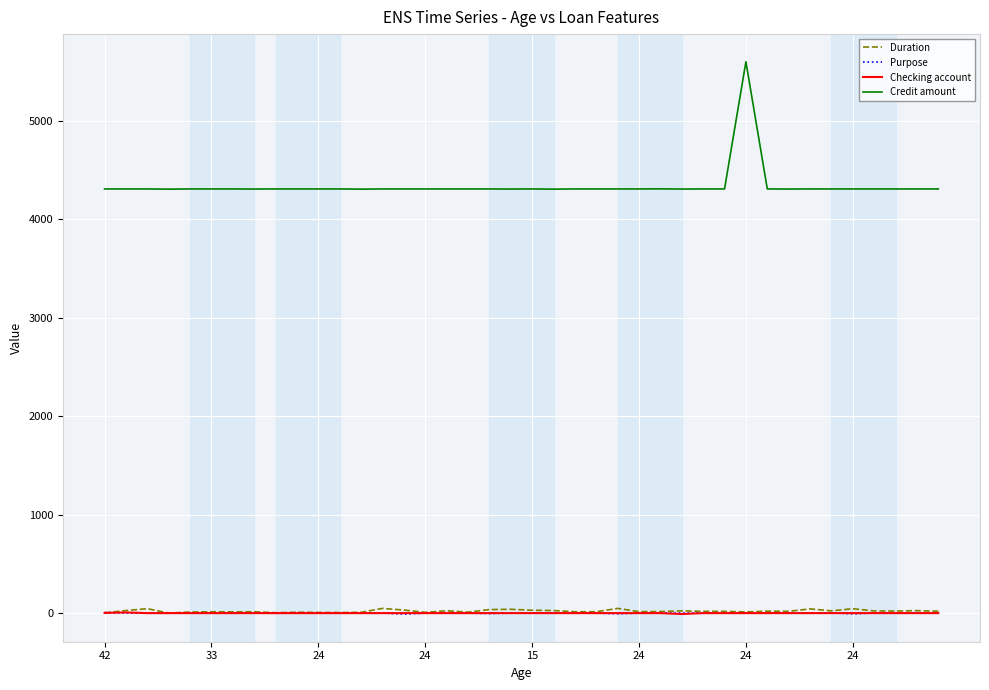

How many lines are shown in the chart?

4